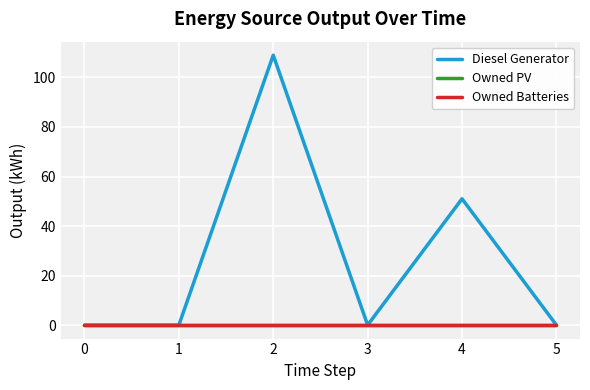

How many lines are shown in the chart?

3